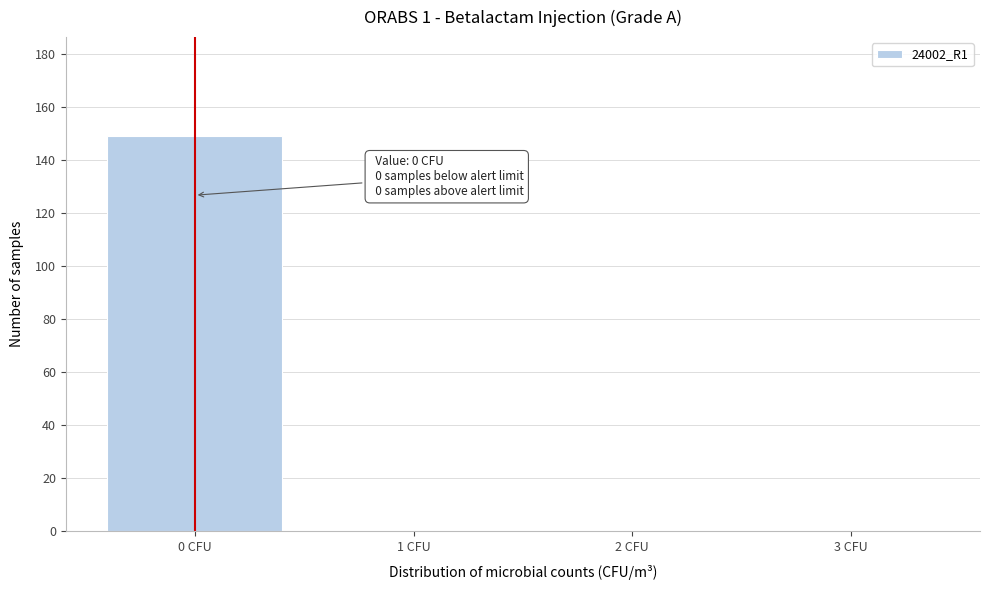

Over which range of the x-axis is the bar tallest?

-0.5 to 0.5